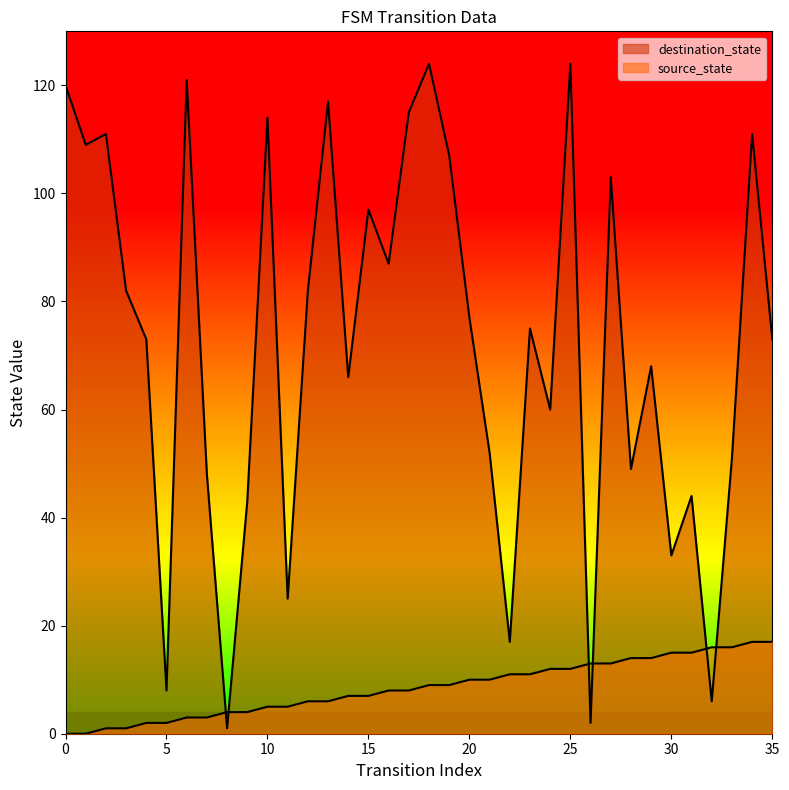

Reading right to left, what are all the values shown in this chart?

source_state: 35=17	34=17	33=16	32=16	31=15	30=15	29=14	28=14	27=13	26=13	25=12	24=12	23=11	22=11	21=10	20=10	19=9	18=9	17=8	16=8	15=7	14=7	13=6	12=6	11=5	10=5	9=4	8=4	7=3	6=3	5=2	4=2	3=1	2=1	1=0	0=0
destination_state: 35=73	34=111	33=51	32=6	31=44	30=33	29=68	28=49	27=103	26=2	25=124	24=60	23=75	22=17	21=52	20=77	19=107	18=124	17=115	16=87	15=97	14=66	13=117	12=82	11=25	10=114	9=43	8=1	7=48	6=121	5=8	4=73	3=82	2=111	1=109	0=120